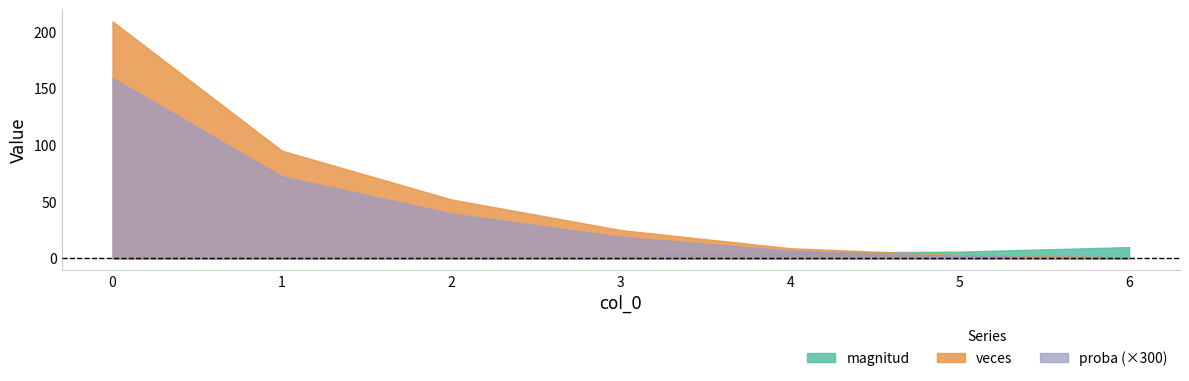

The value of veces at 0 is 108.5. True or false?

False